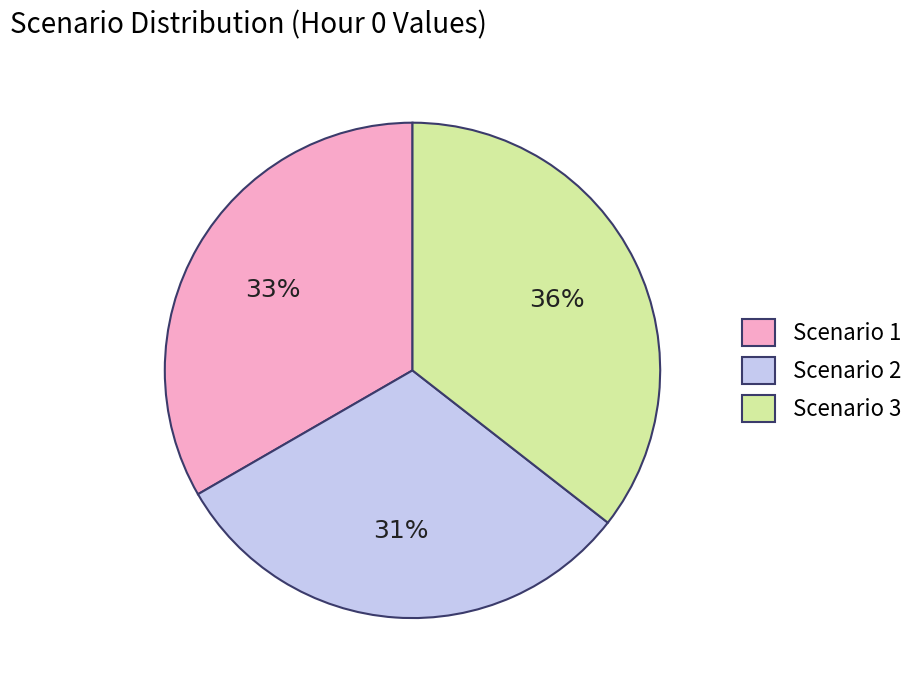

Combined, do Scenario 1 and Scenario 2 account for over 50%?

Yes